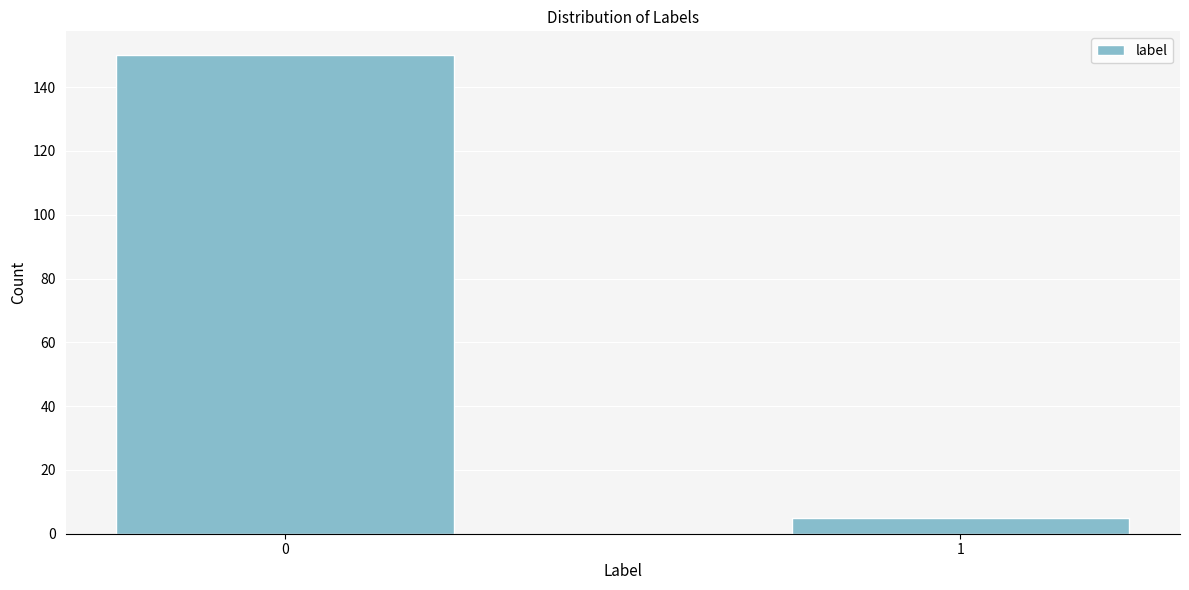

Reading left to right, extract all data points from this chart.

150	5